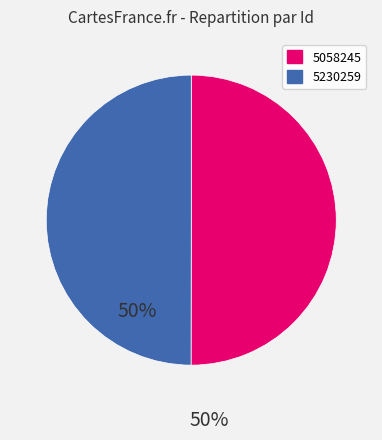

True or false: 5058245 accounts for 42% of the total.

False